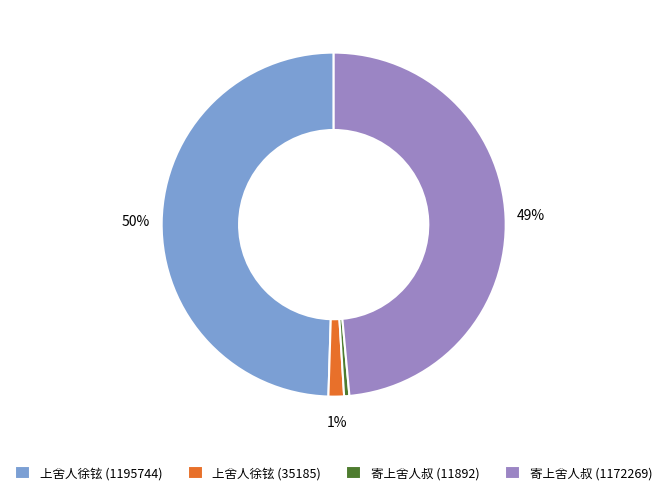

Count the number of slices in the pie.

4